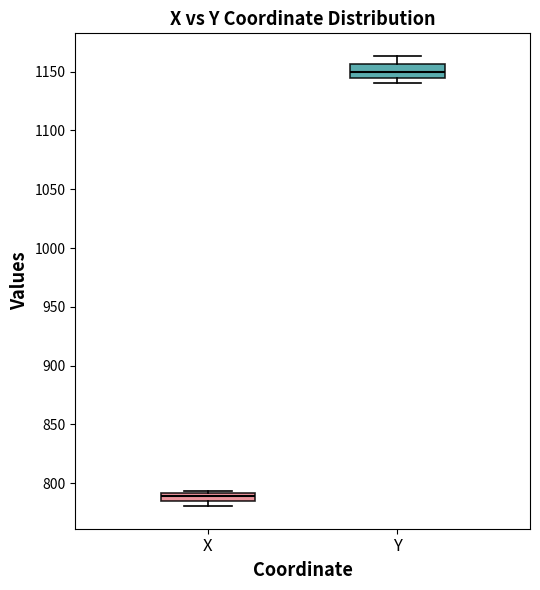

Which box has the lowest median line?

X